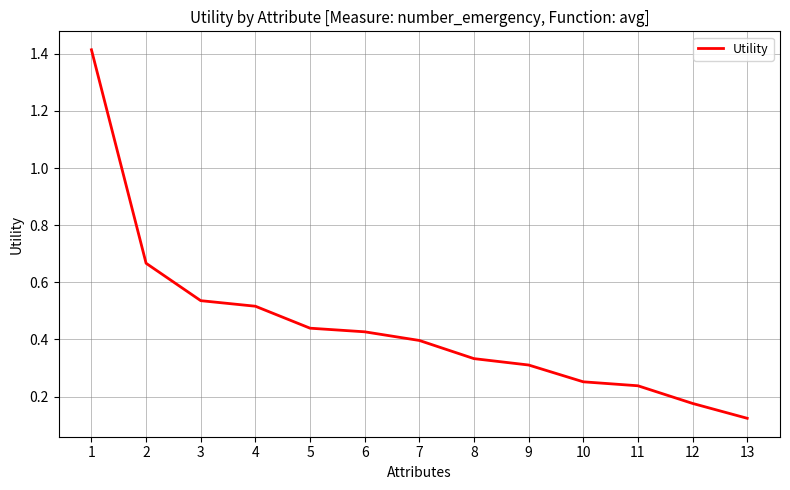

What is the change in value from 5 to 8?

-0.1